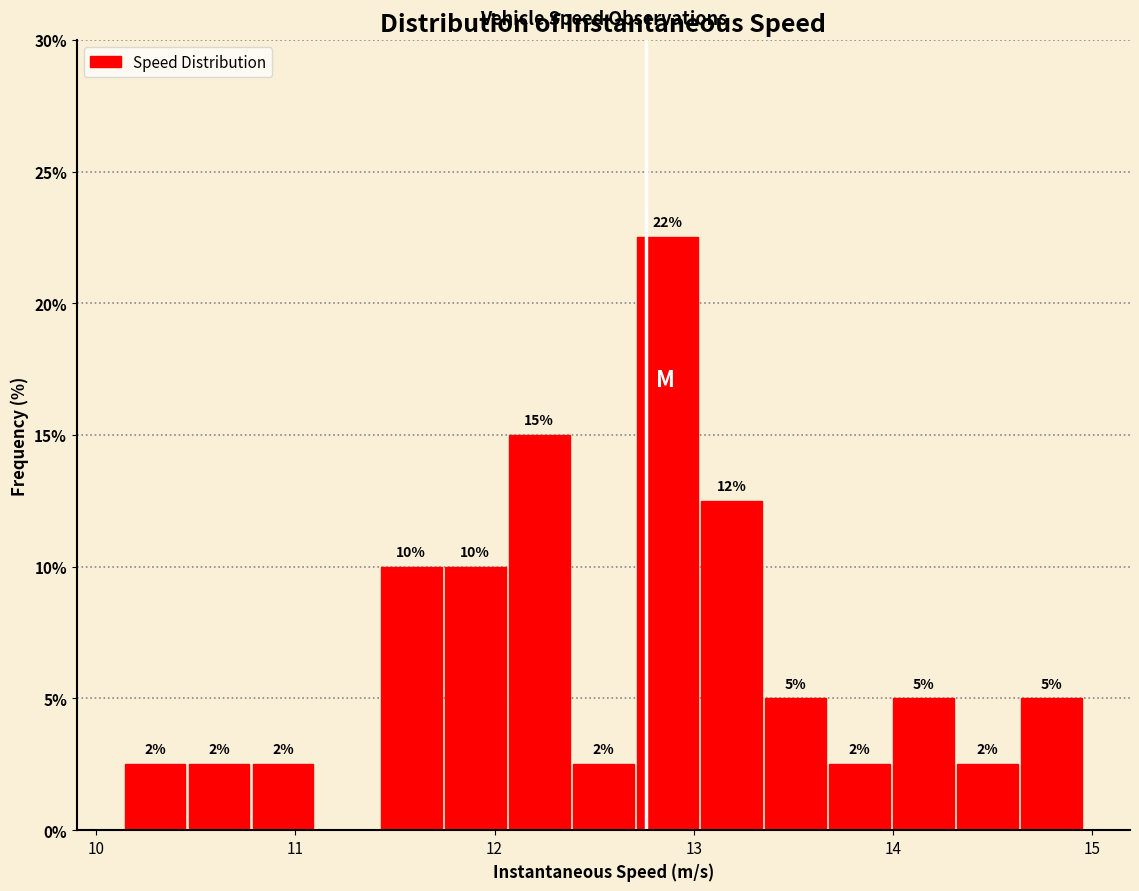

Read against the x-axis, roughly where is the centre of the tallest bar?

12.9